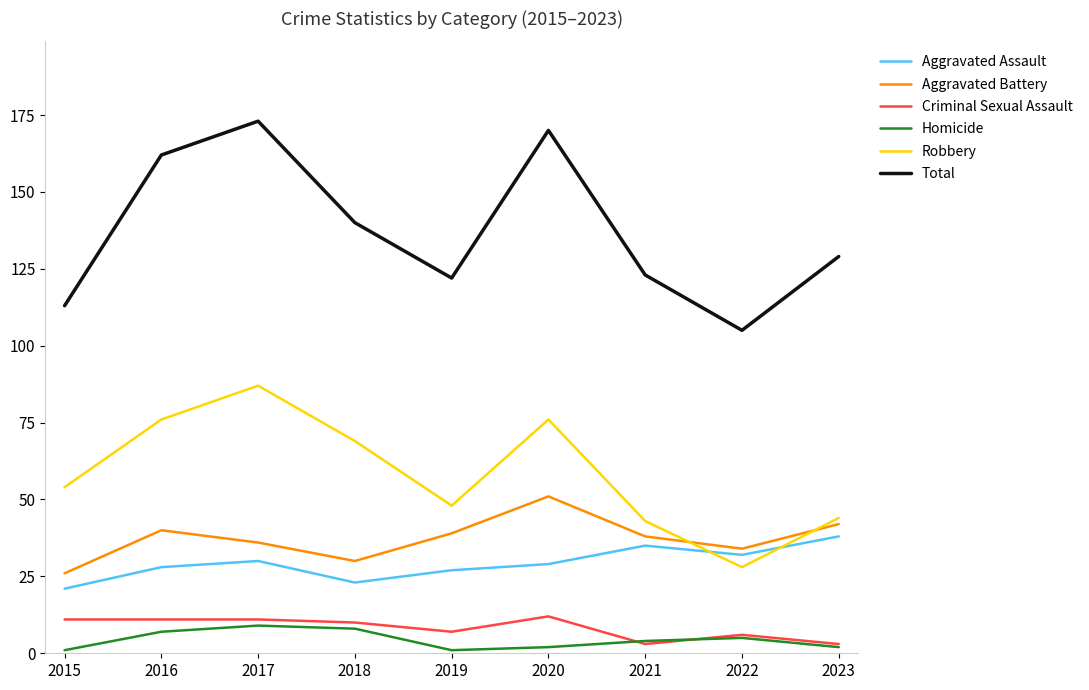

Which series has the widest spread of values?

Total